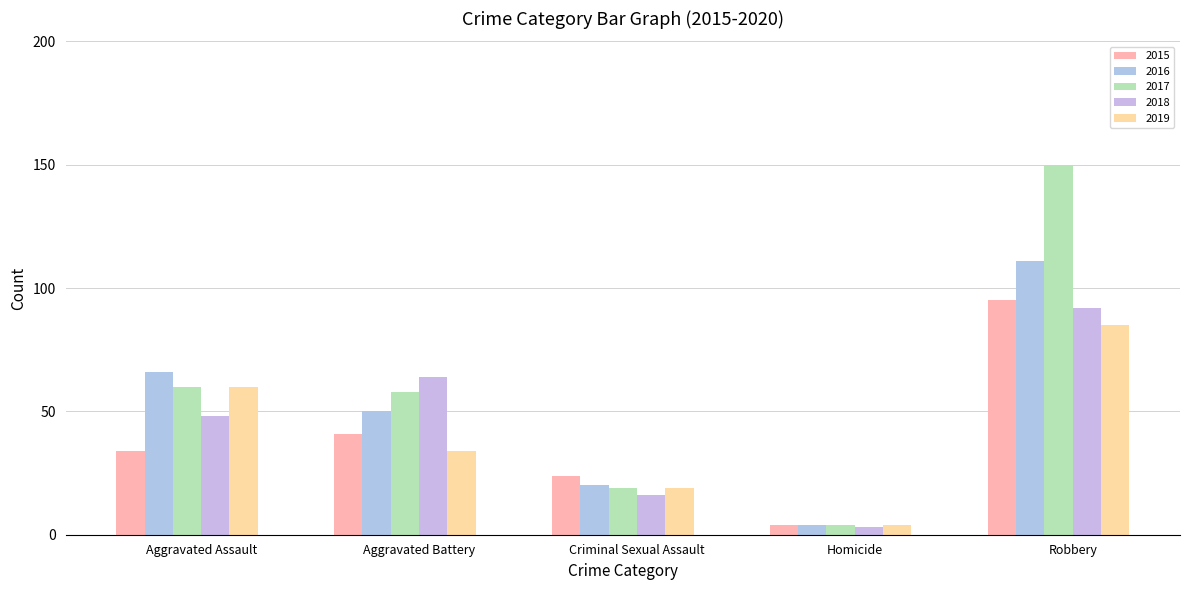

What is the greatest value displayed?

150